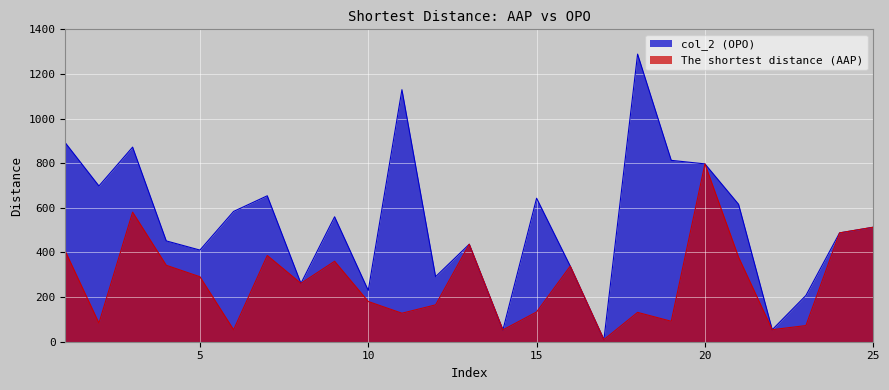

At which category does The shortest distance (AAP) reach its first local valley?

2